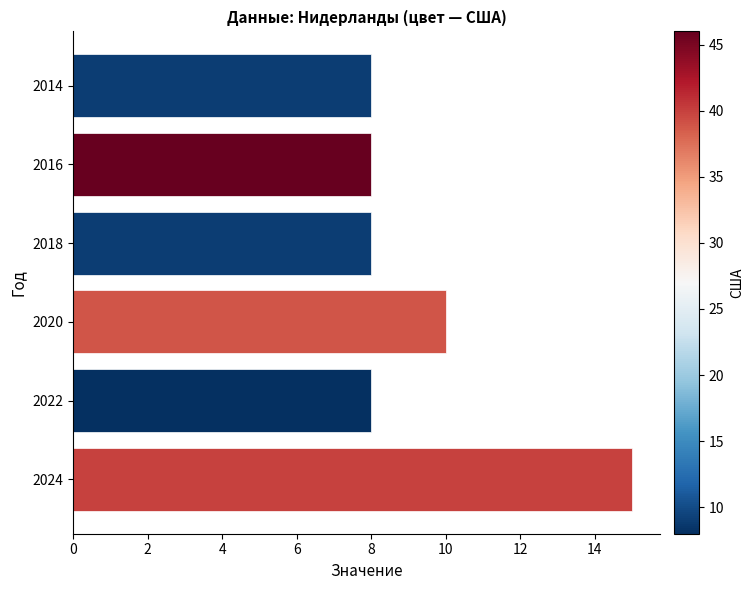

At which label is the value closest to 11?

2020